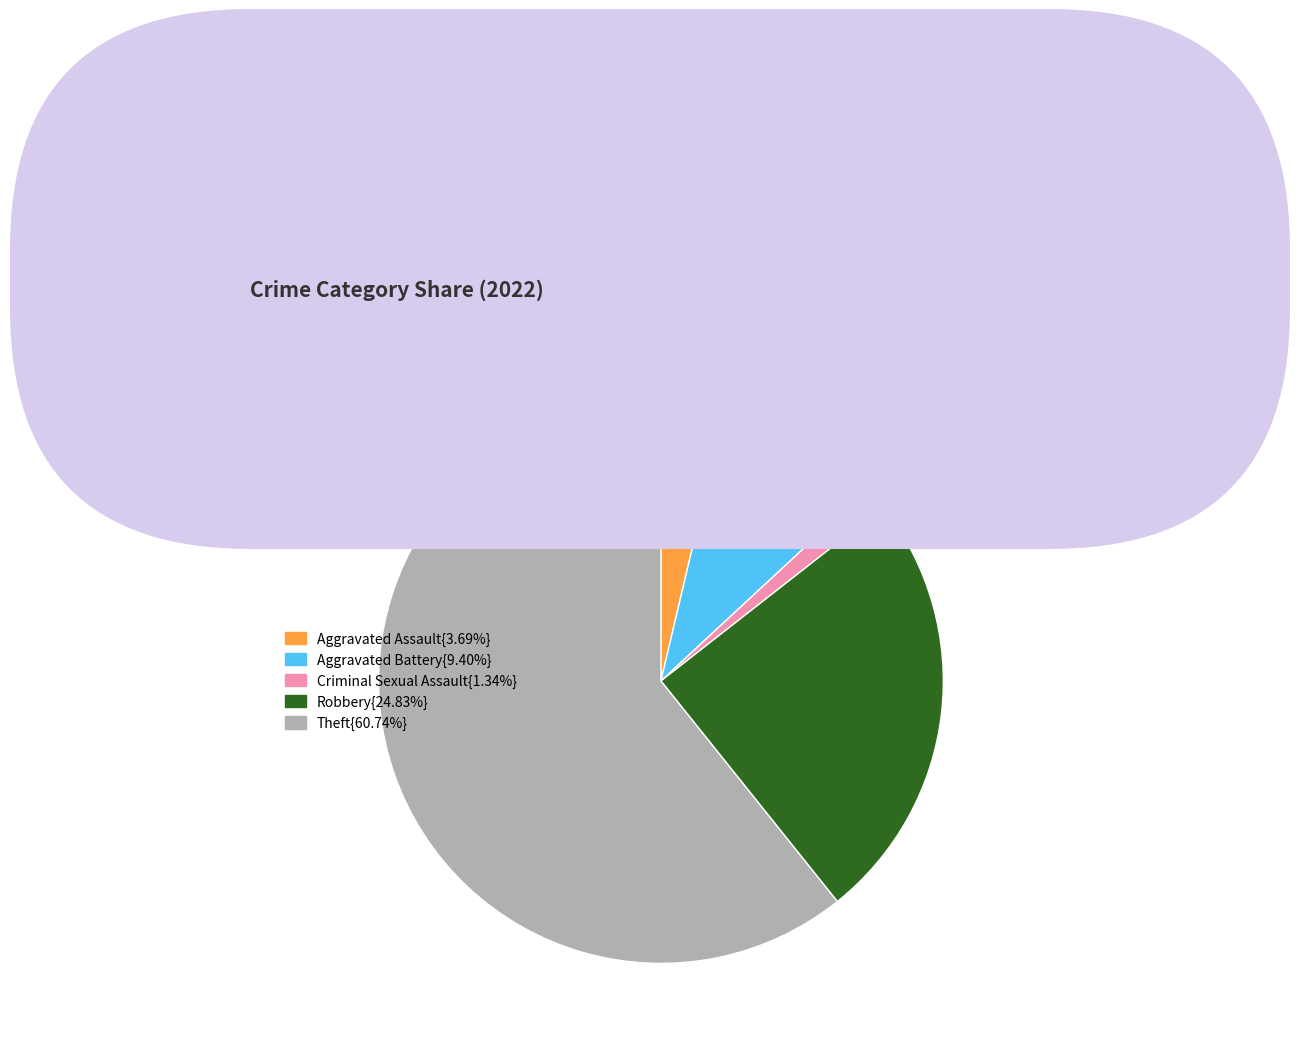

Does any single category account for the majority?

Yes